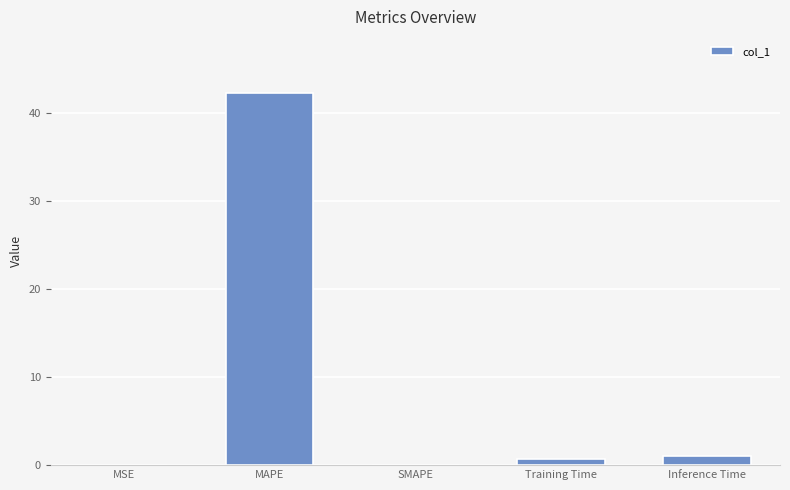

Which has a higher value, MSE or MAPE?

MAPE